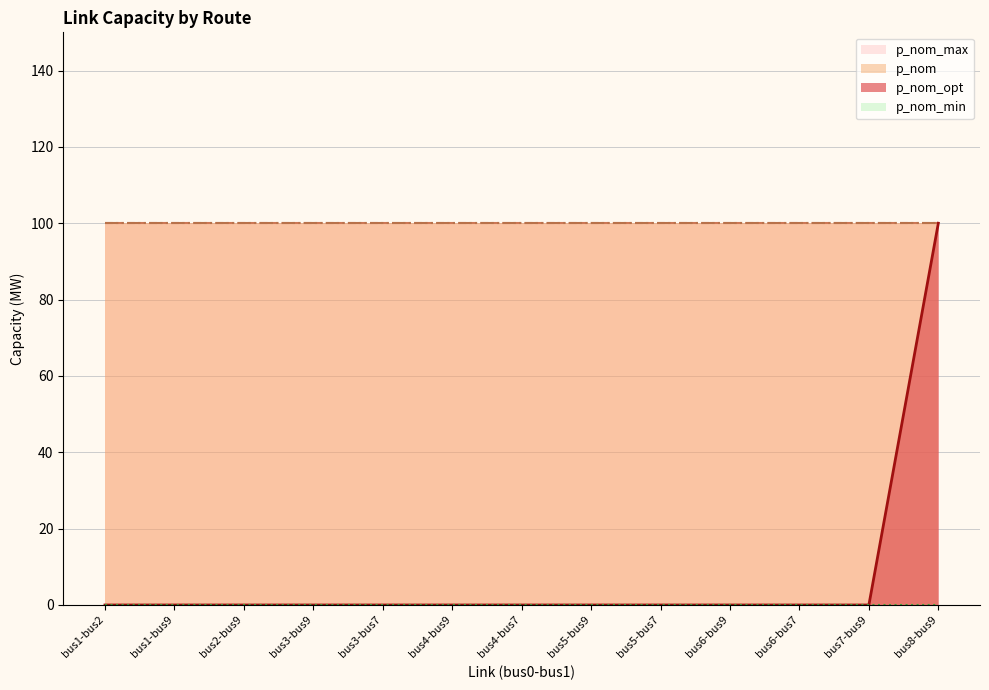

What are all the series names shown in the legend?

p_nom_opt, p_nom, p_nom_min, p_nom_max